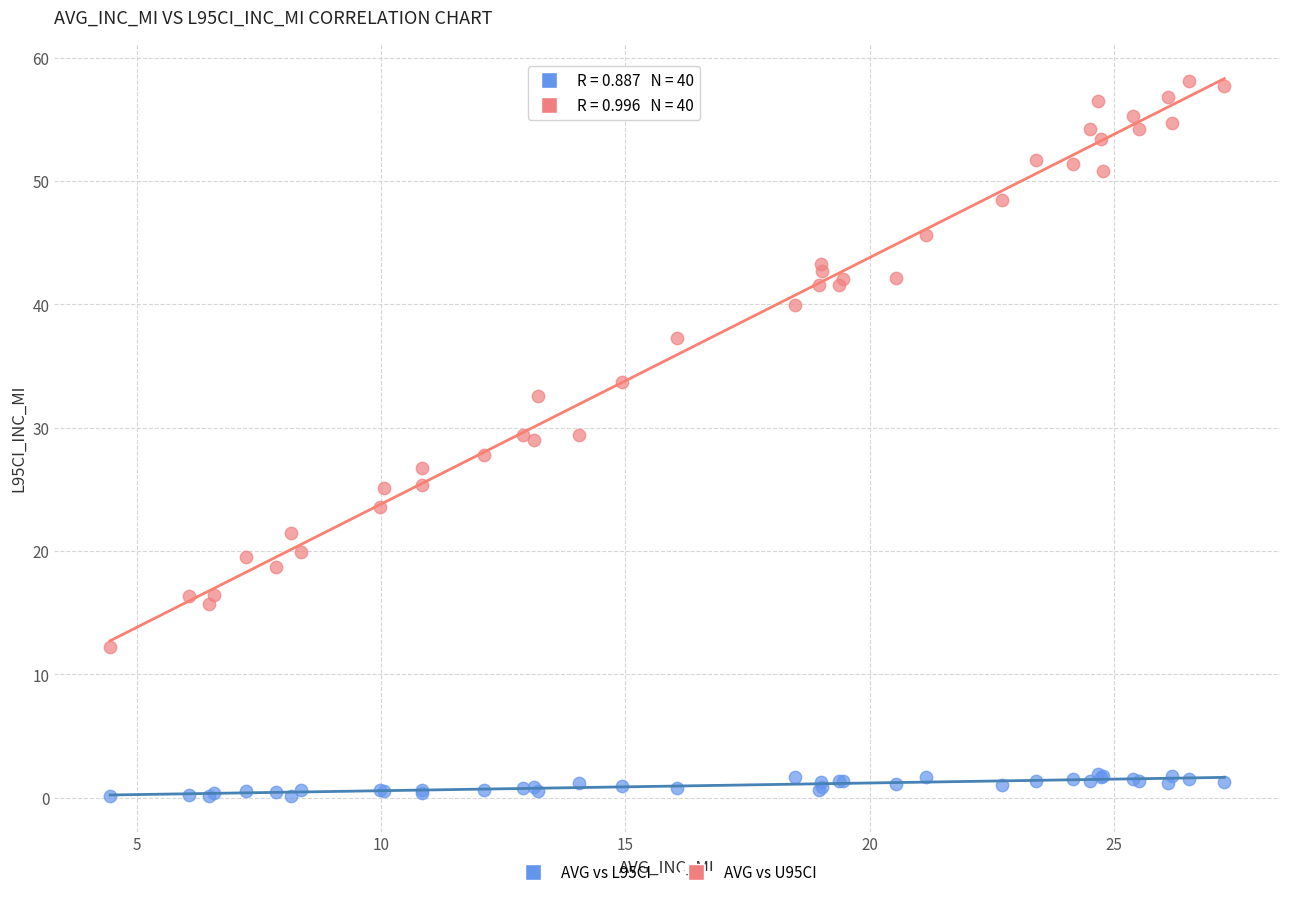

Which series contains the highest Y value?

AVG vs U95CI